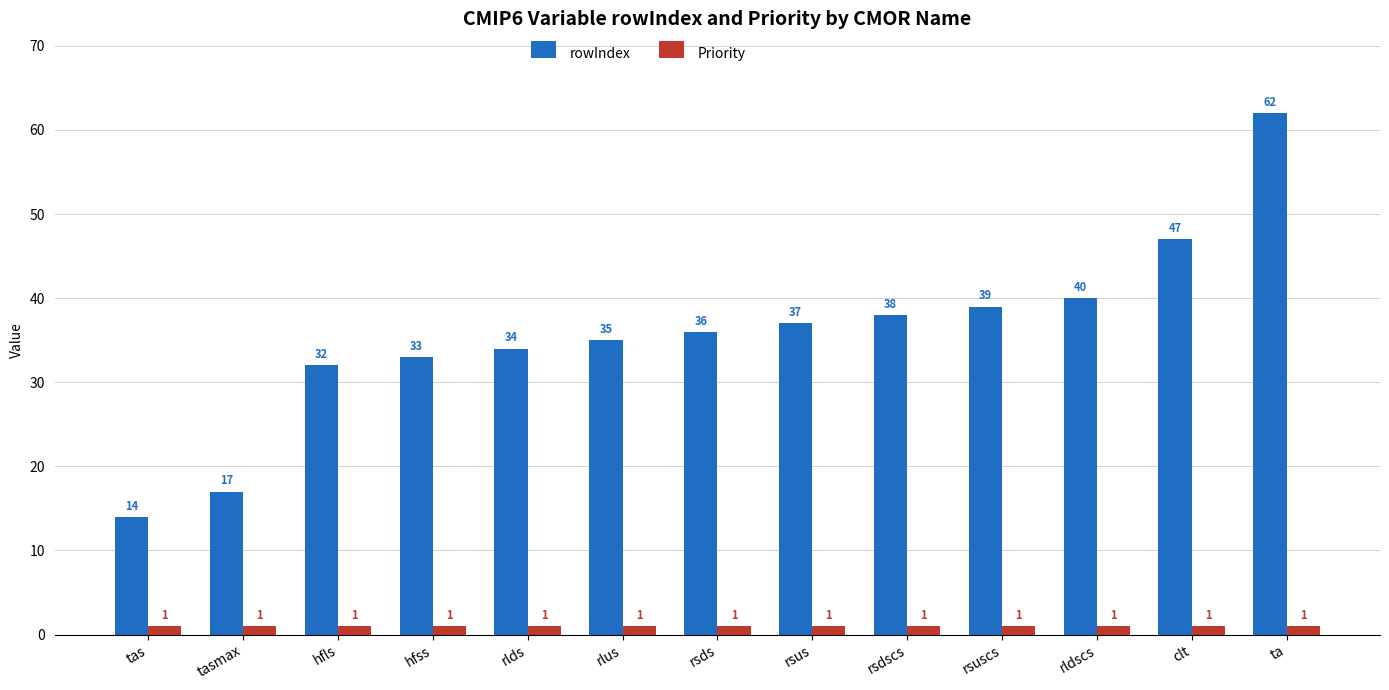

Is the value of Priority at tas greater than the value of rowIndex at rldscs?

No